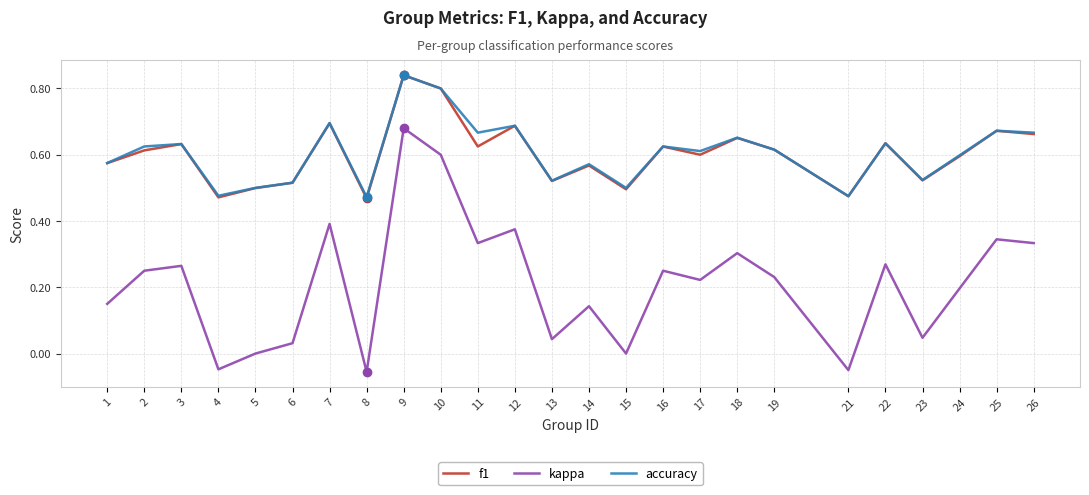

Which series changed the most between 9 and 24?

kappa